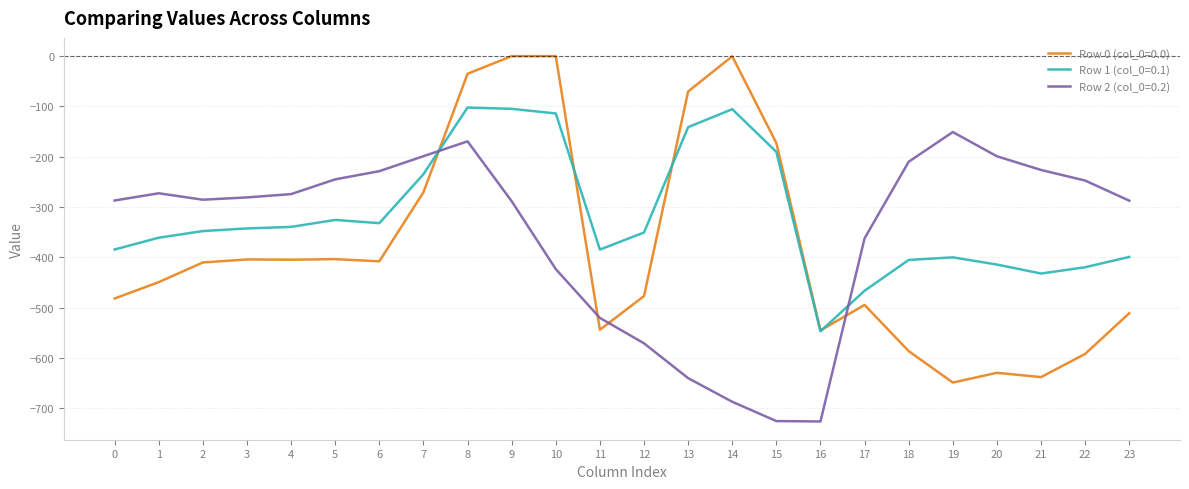

Which series changed the most between 10 and 18?

Row 0 (col_0=0.0)